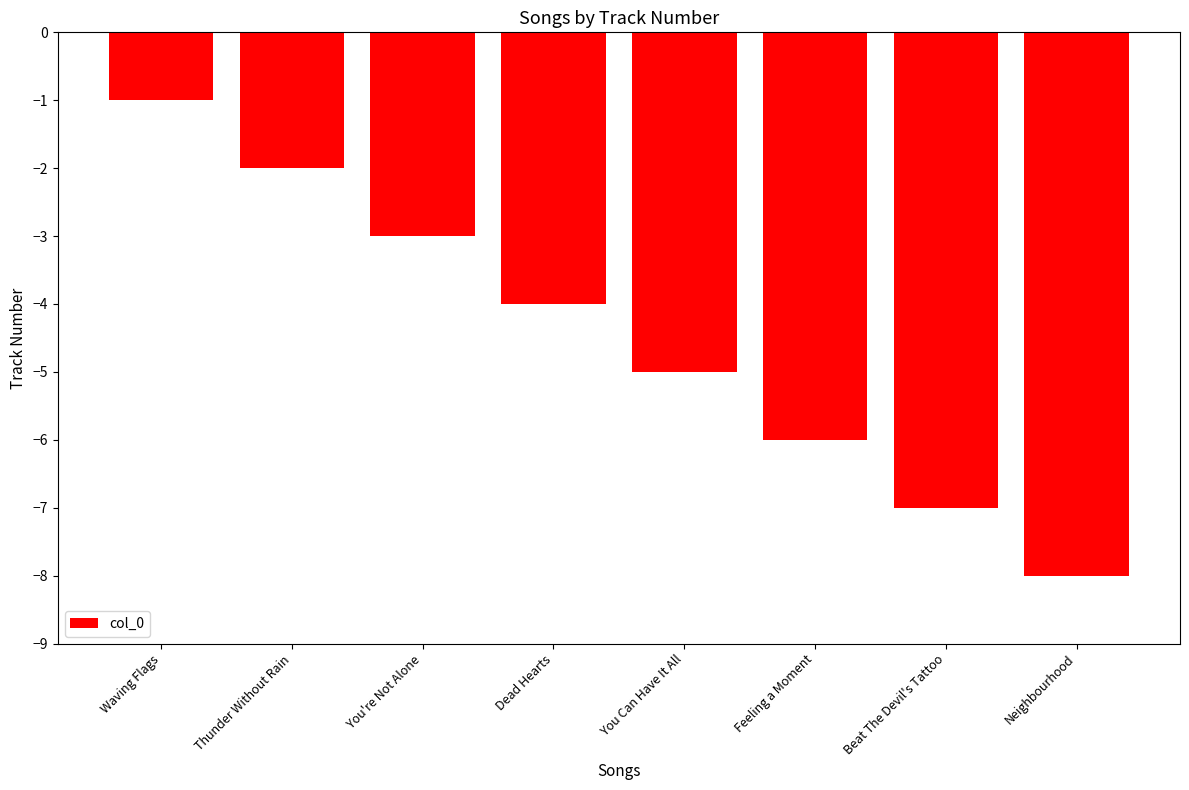

How many data points does each series have?

8